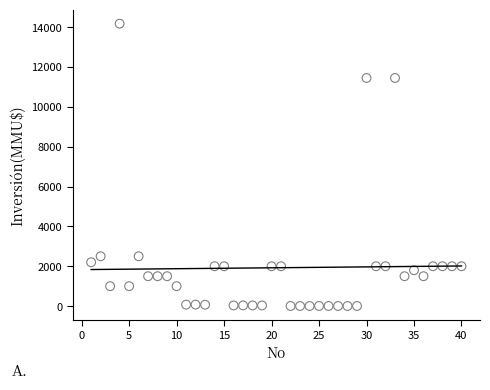

What is the range of Y values (max minus min)?

14165